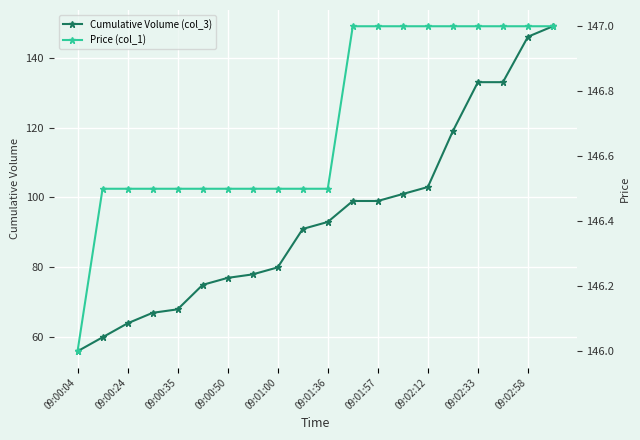

Is it true that Cumulative Volume (col_3) equals 68 at 09:00:35?

True